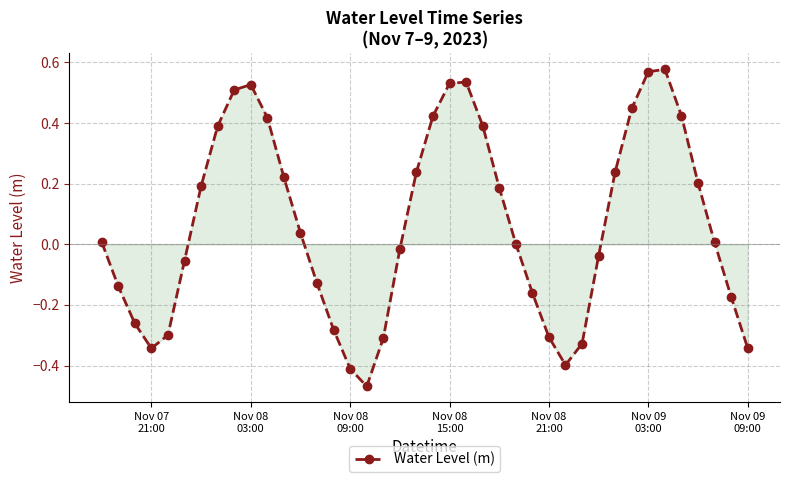

How many distinct data groups are displayed?

1